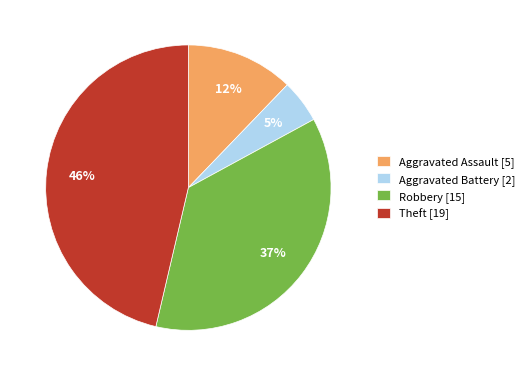

To the nearest percent, what is the difference between the largest and smallest slice percentages?

41%